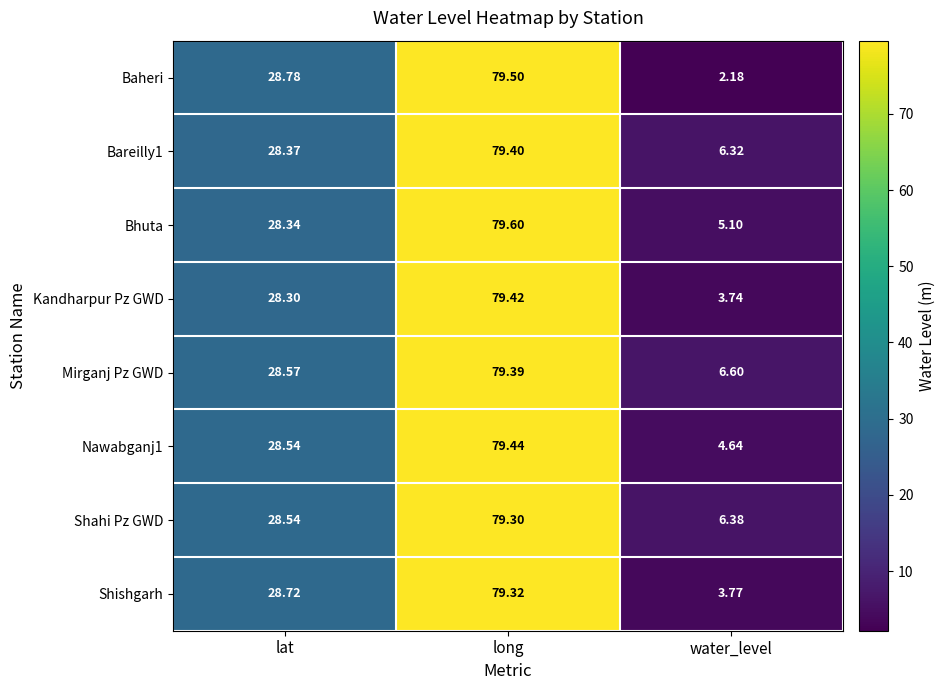

How many distinct data groups are displayed?

8